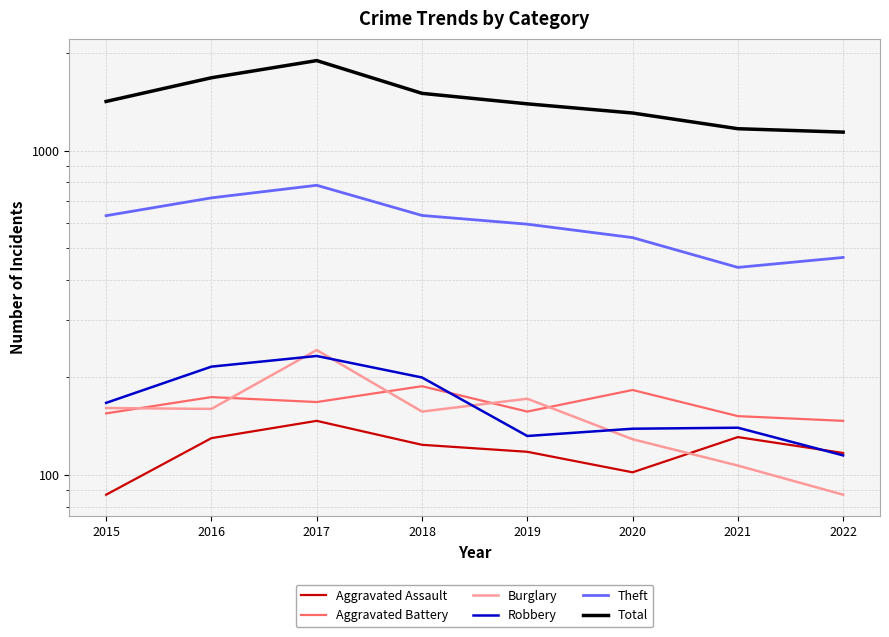

True or false: Theft and Aggravated Assault cross at least once.

False